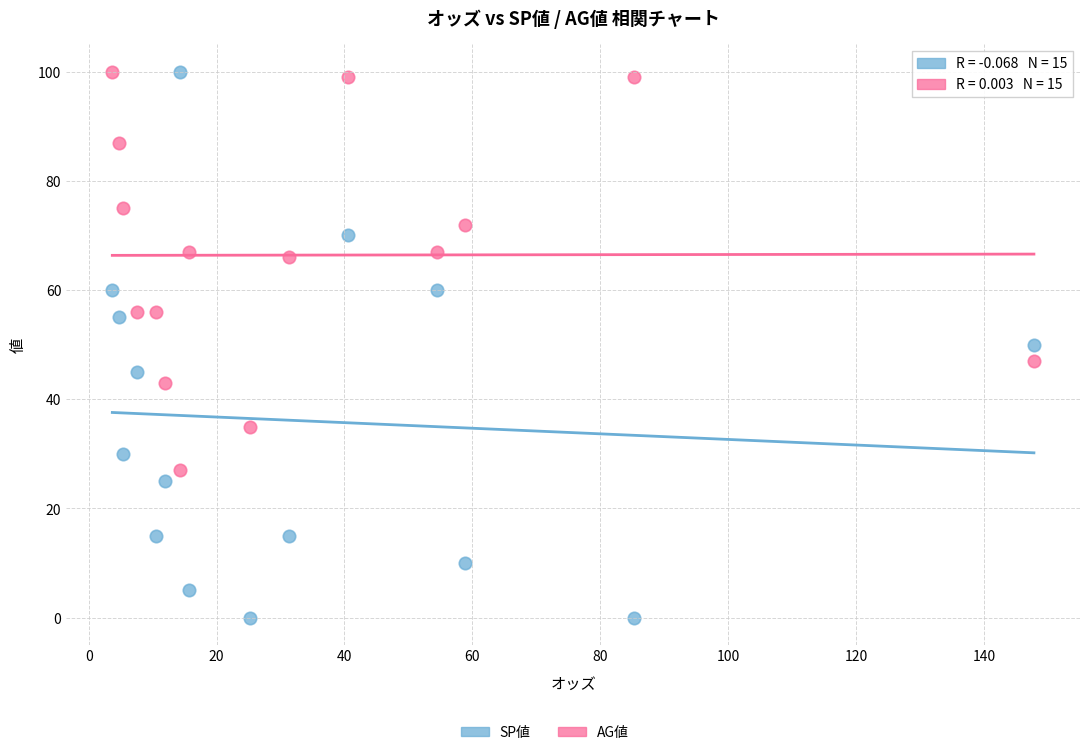

Which series contains the lowest Y value?

SP値